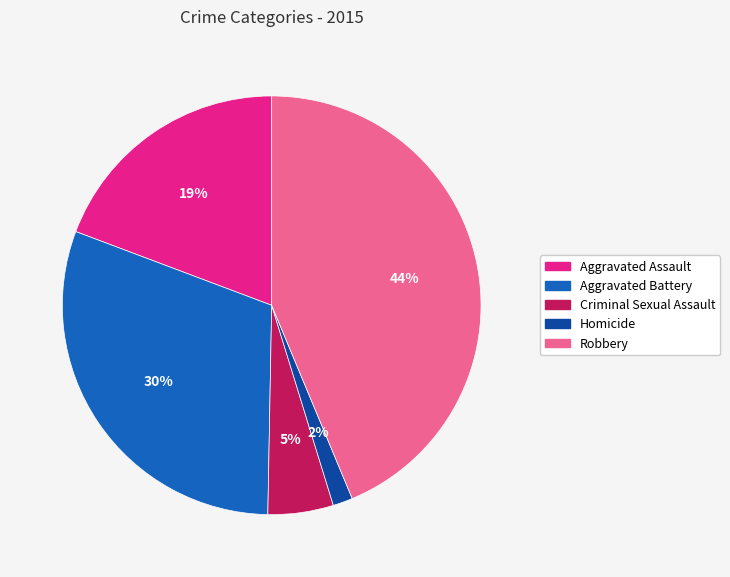

What is the largest slice in the pie chart?

Robbery